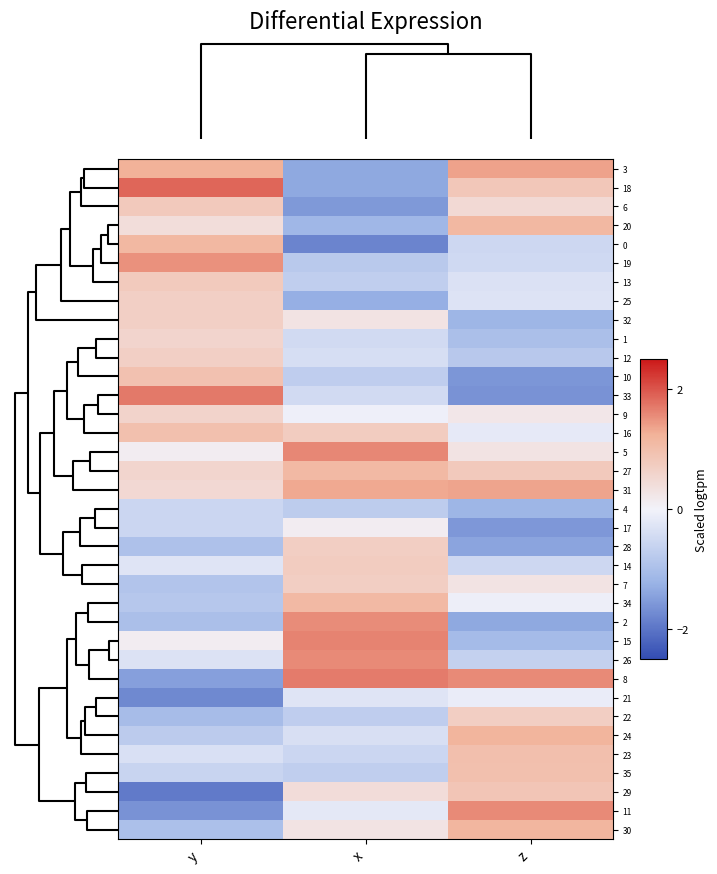

Reading left to right, extract all data points from this chart.

3: y=1.2	x=-1.4	z=1.4
18: y=1.9	x=-1.4	z=0.8
6: y=0.8	x=-1.6	z=0.5
20: y=0.4	x=-1.1	z=1.1
0: y=1.1	x=-1.8	z=-0.5
19: y=1.5	x=-0.8	z=-0.5
13: y=0.8	x=-0.7	z=-0.3
25: y=0.7	x=-1.3	z=-0.3
32: y=0.7	x=0.3	z=-1.2
1: y=0.6	x=-0.5	z=-1.0
12: y=0.7	x=-0.4	z=-0.8
10: y=0.9	x=-0.7	z=-1.6
33: y=1.7	x=-0.5	z=-1.6
9: y=0.6	x=-0.0	z=0.2
16: y=1.0	x=0.7	z=-0.2
5: y=0.1	x=1.6	z=0.3
27: y=0.5	x=1.1	z=0.8
31: y=0.5	x=1.3	z=1.4
4: y=-0.5	x=-0.7	z=-1.2
17: y=-0.5	x=0.1	z=-1.6
28: y=-0.9	x=0.7	z=-1.4
14: y=-0.3	x=0.7	z=-0.5
7: y=-0.9	x=0.7	z=0.3
34: y=-0.8	x=1.1	z=-0.1
2: y=-1.0	x=1.5	z=-1.4
15: y=0.1	x=1.6	z=-1.1
26: y=-0.3	x=1.6	z=-0.6
8: y=-1.5	x=1.7	z=1.6
21: y=-1.7	x=-0.3	z=-0.1
22: y=-1.1	x=-0.7	z=0.7
24: y=-0.8	x=-0.4	z=1.2
23: y=-0.3	x=-0.5	z=1.0
35: y=-0.6	x=-0.7	z=1.0
29: y=-1.9	x=0.4	z=0.9
11: y=-1.6	x=-0.2	z=1.6
30: y=-1.0	x=0.3	z=1.2